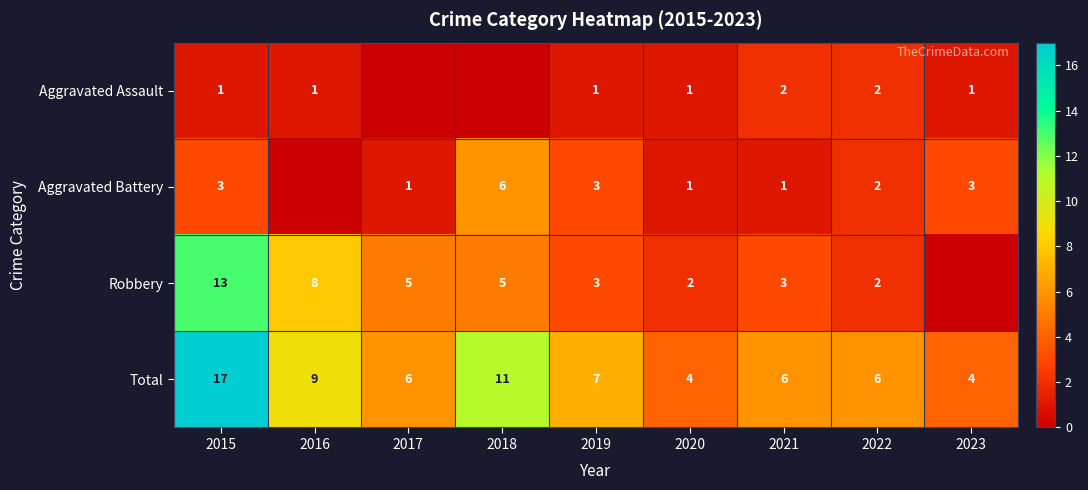

At which label is Total closest to 10?

2016